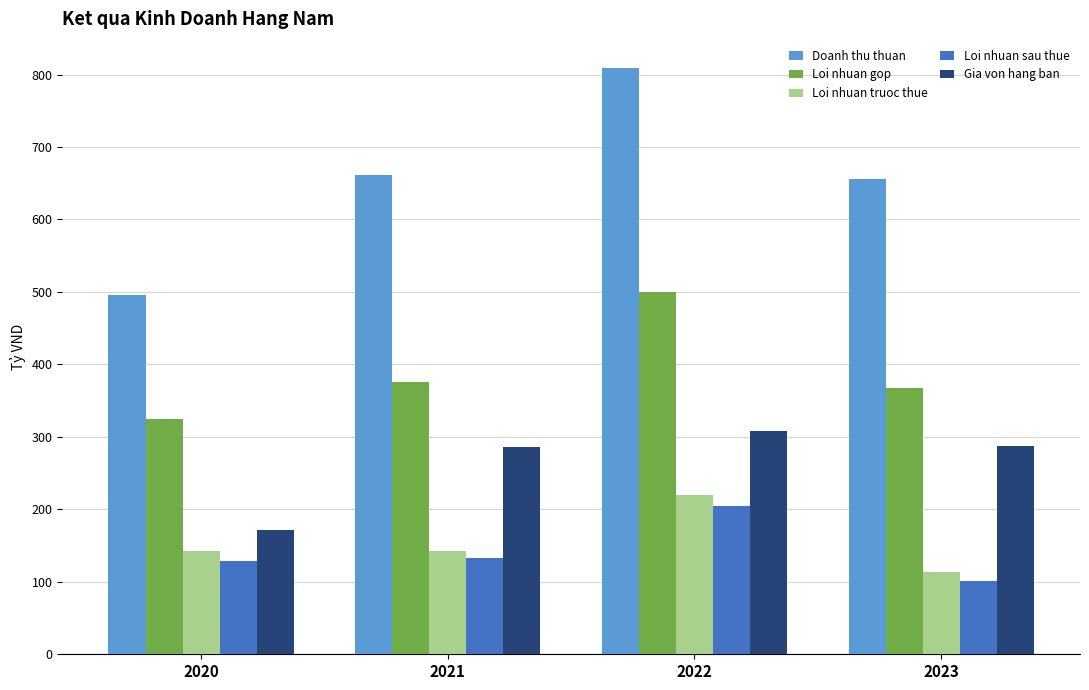

True or false: Gia von hang ban has a value of 286.1 at 2021.

True